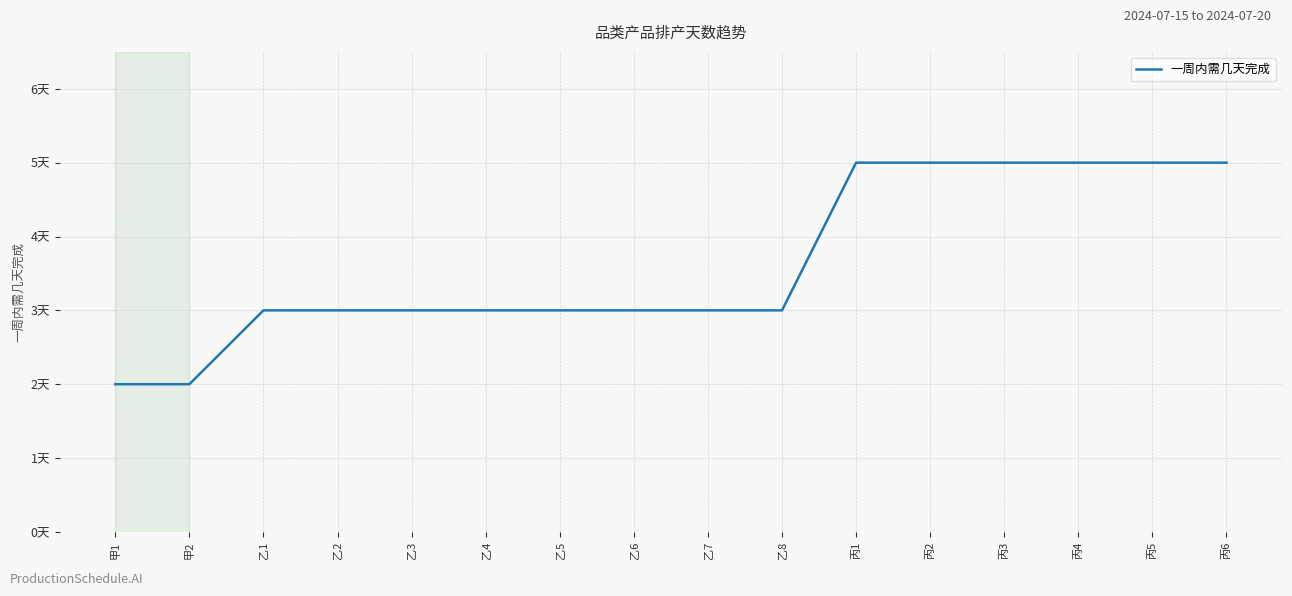

Reading left to right, transcribe all the data shown in this chart.

甲1=2	甲2=2	乙1=3	乙2=3	乙3=3	乙4=3	乙5=3	乙6=3	乙7=3	乙8=3	丙1=5	丙2=5	丙3=5	丙4=5	丙5=5	丙6=5